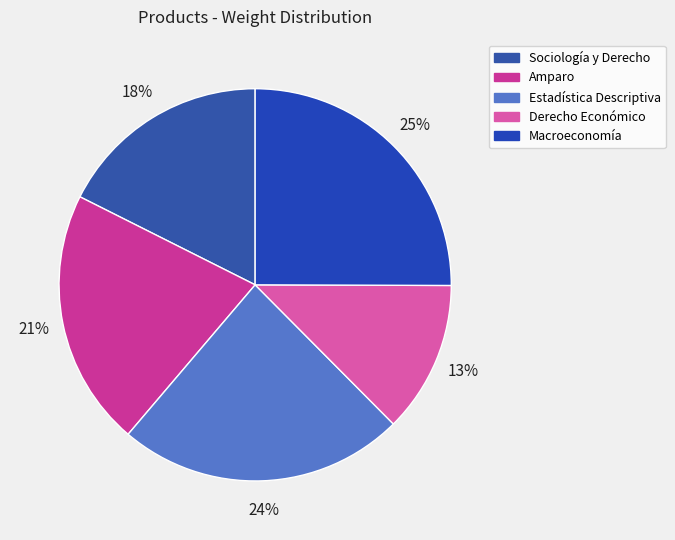

Between Derecho Económico and Amparo, which is larger?

Amparo